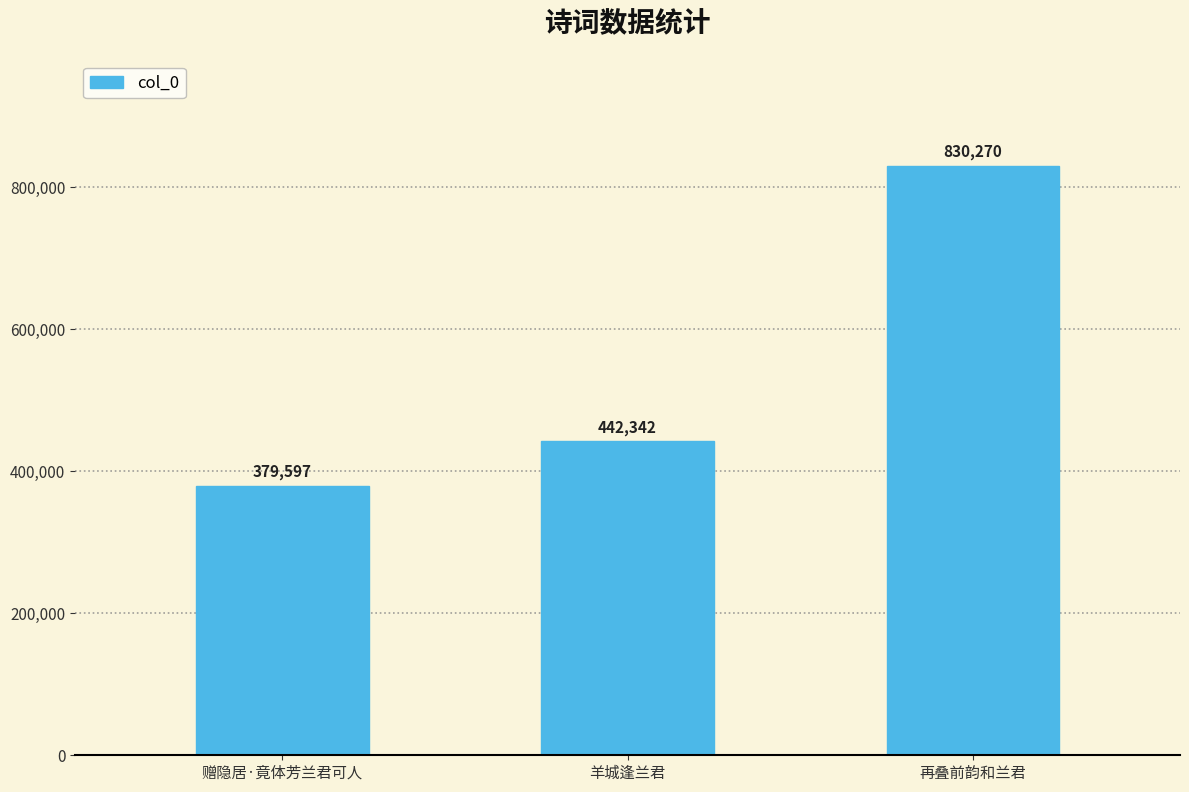

What position from the right is 羊城逢兰君?

2